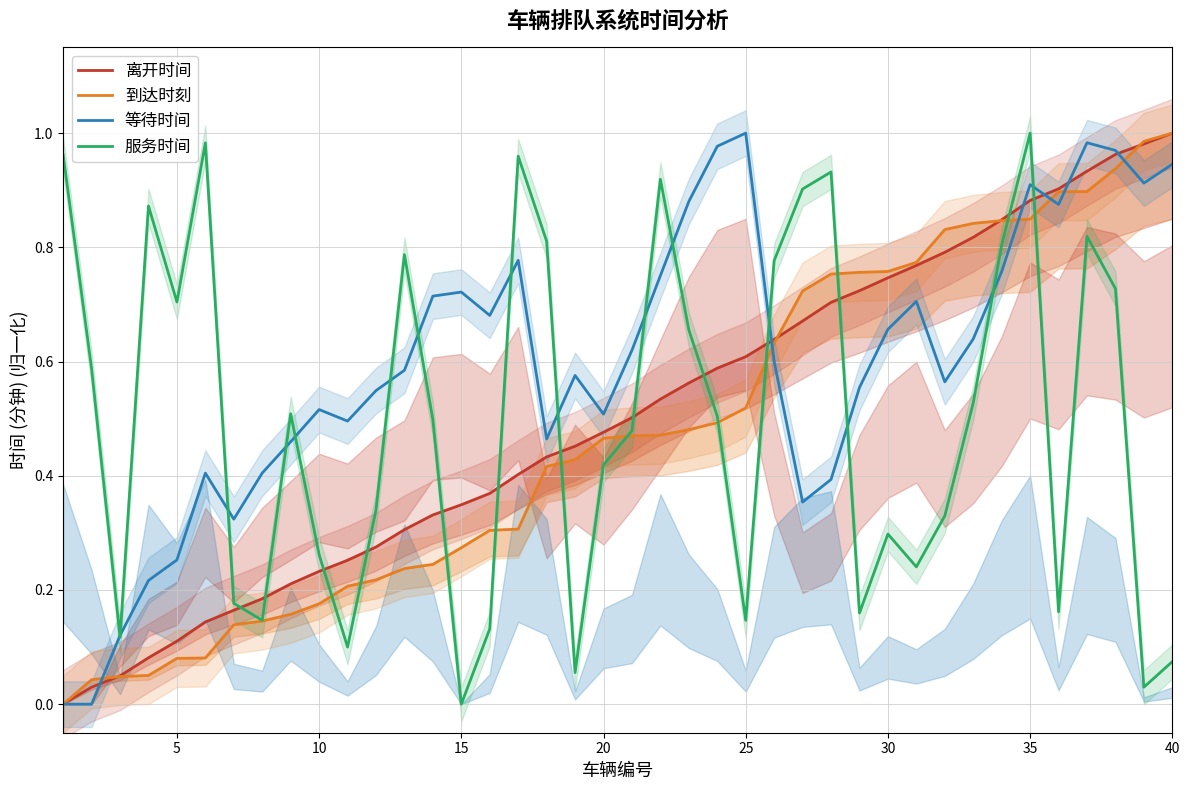

What is the difference between the maximum and second lowest values in the 服务时间 series?

1.0